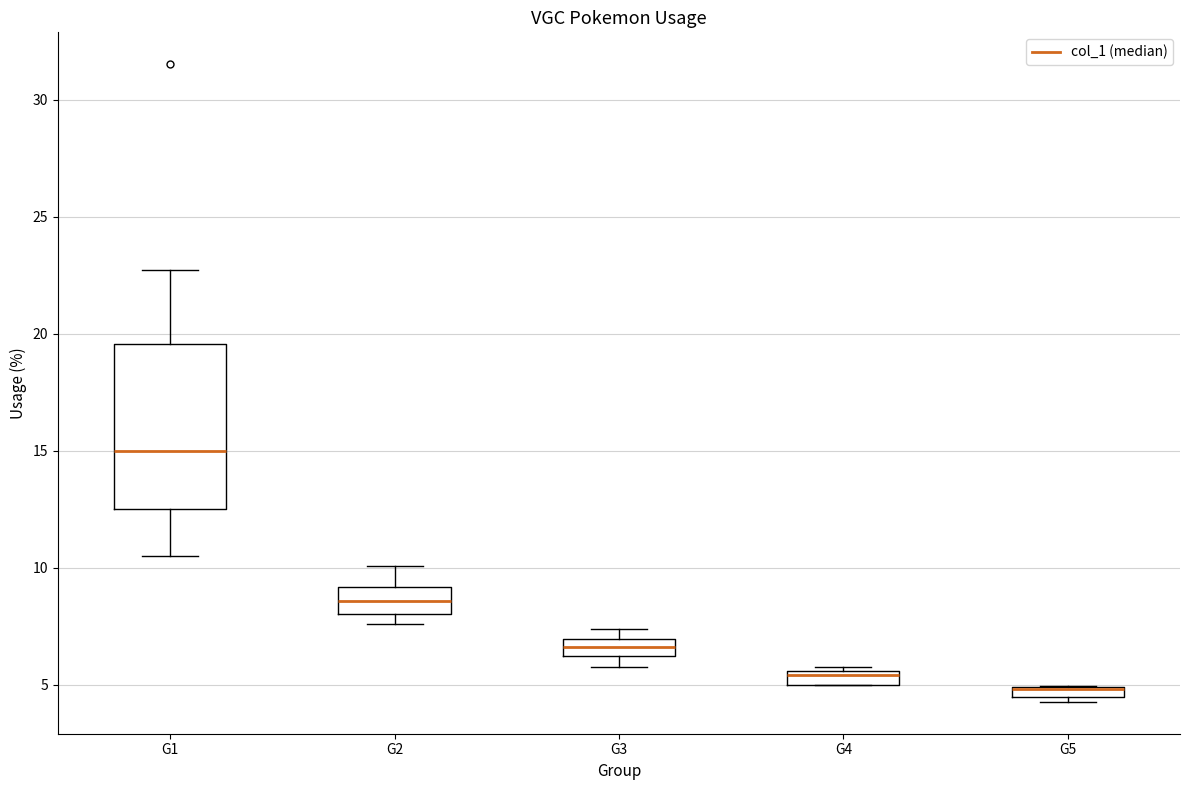

Where does the median line of the box for G1 sit on the y-axis? The values are not printed on the chart, so give them approximately, as read against the axis.

15.0